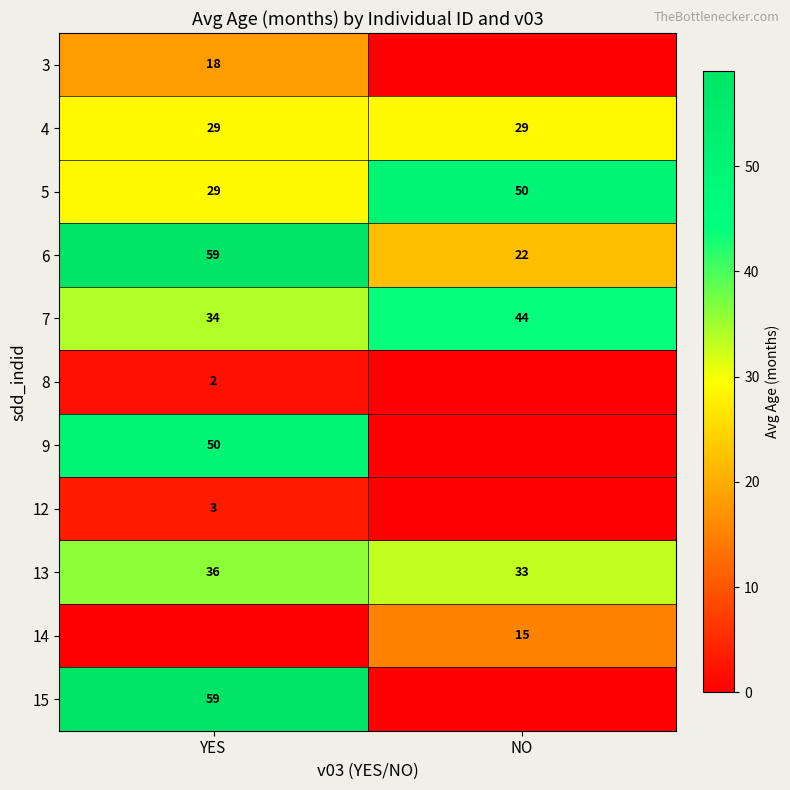

What is the sum of the 6 values at YES and NO?

81